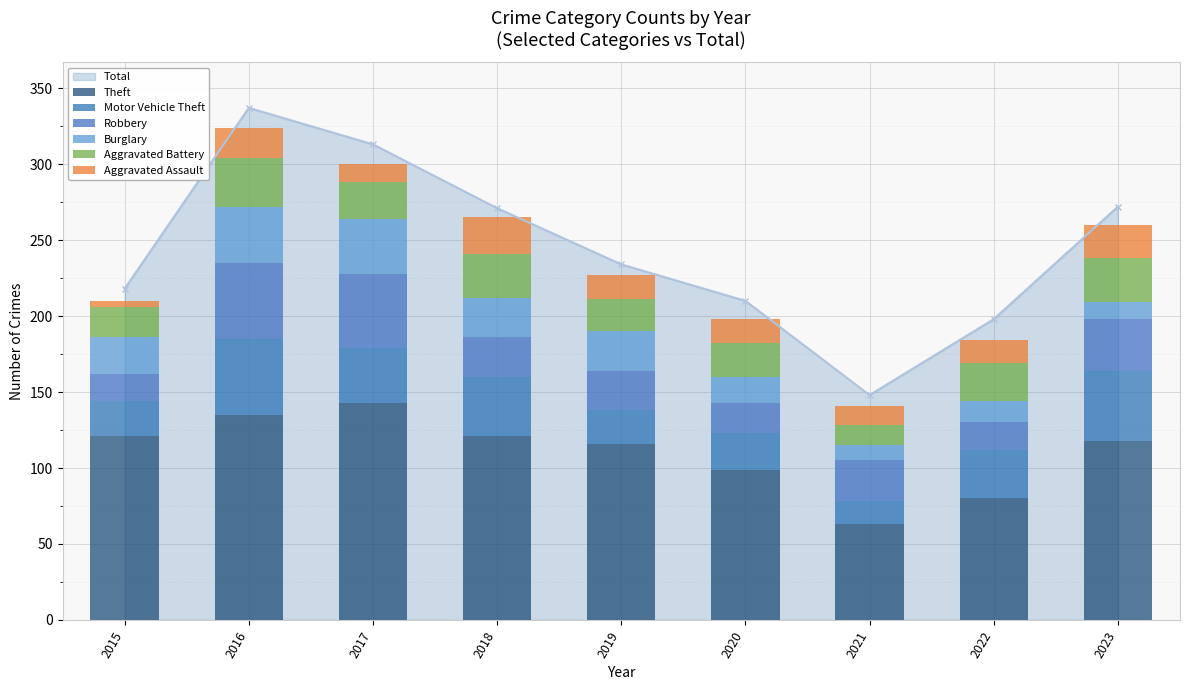

What is the difference between the highest and lowest values at 2018?

97